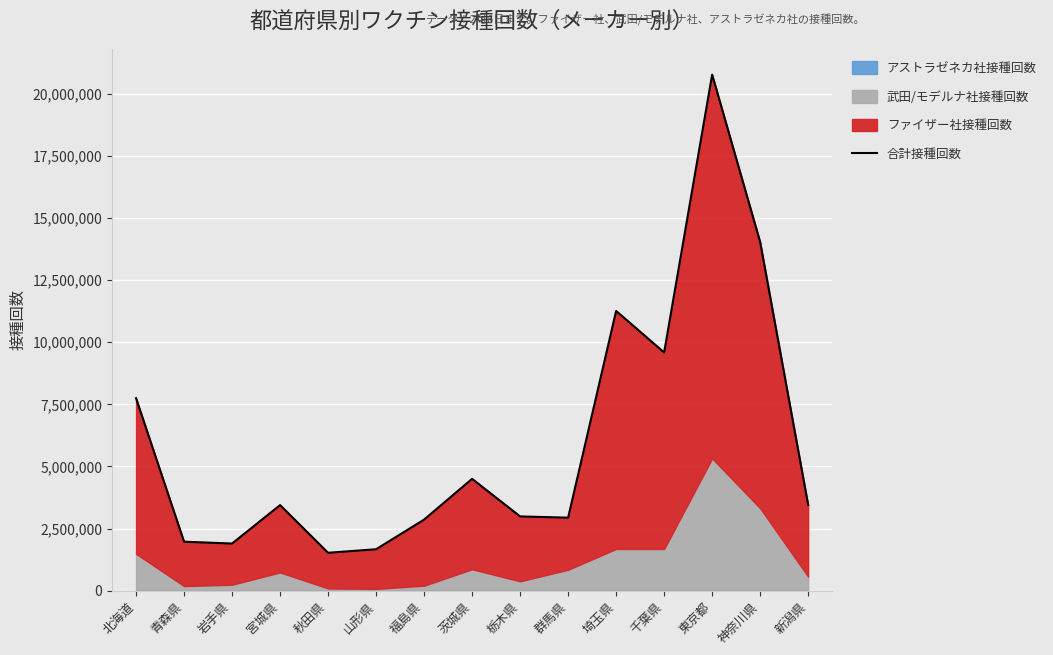

What is the value of the 12th point from the left?

9589565